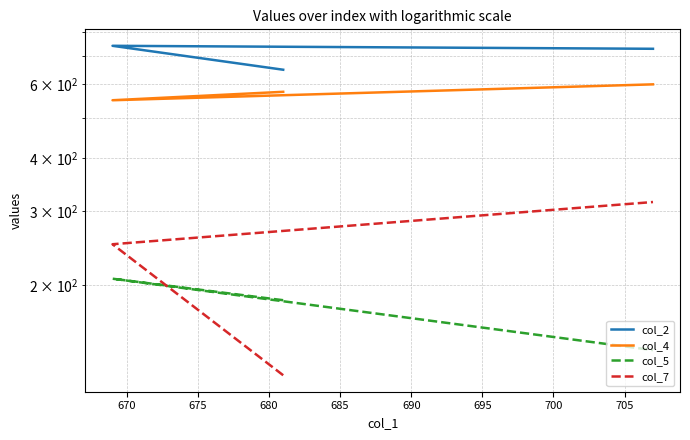

True or false: col_4 has a value of 285 at 675.

False